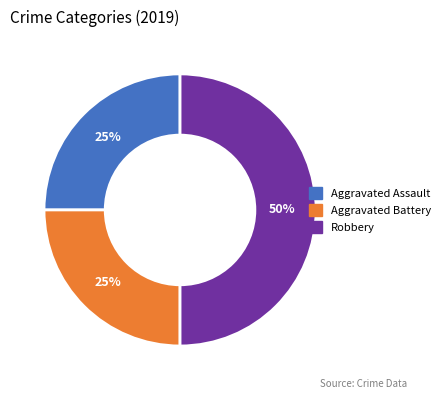

Is it true that Robbery is 38% of the pie?

False